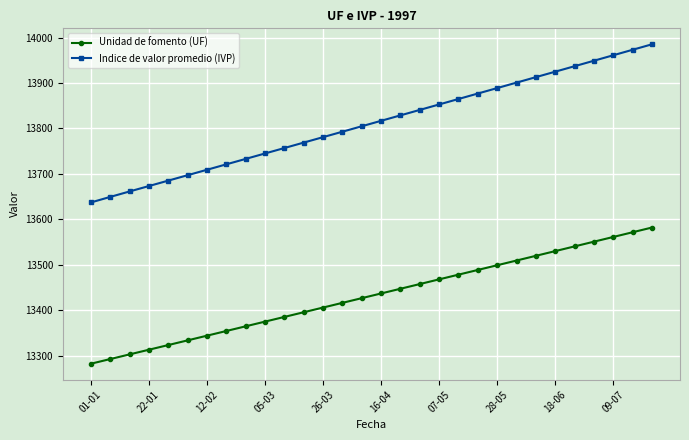

What is the value of the Indice de valor promedio (IVP) point at the 2nd from the left?

13649.3